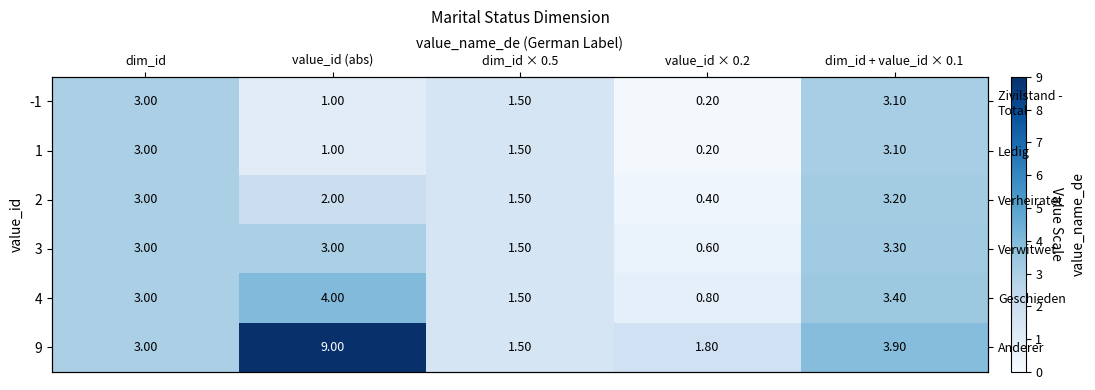

At value_id (abs), list the series in order from smallest to largest.

-1, 1, 2, 3, 4, 9